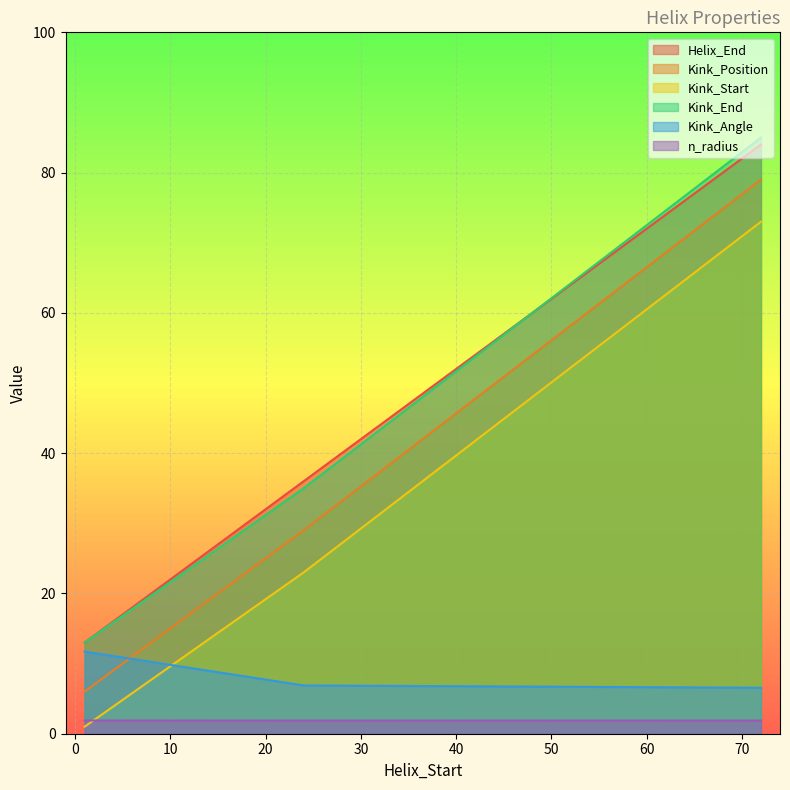

Which series has the widest spread of values?

Kink_Position